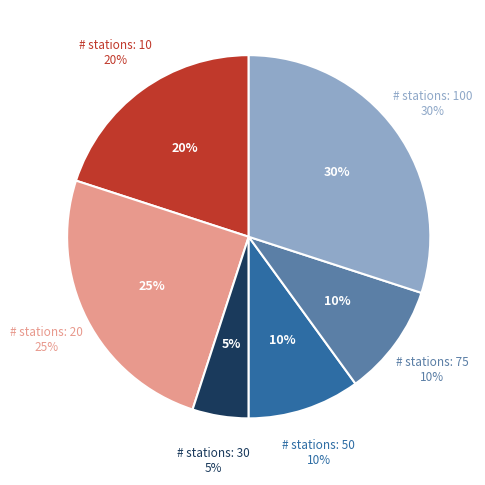

Count the number of slices in the pie.

6